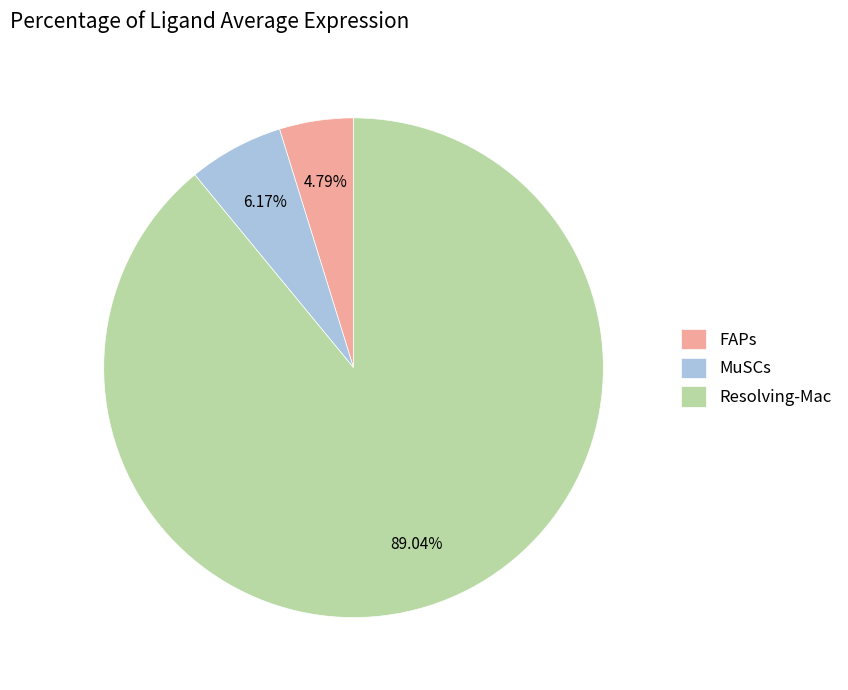

To the nearest percent, what portion does Resolving-Mac represent?

89%